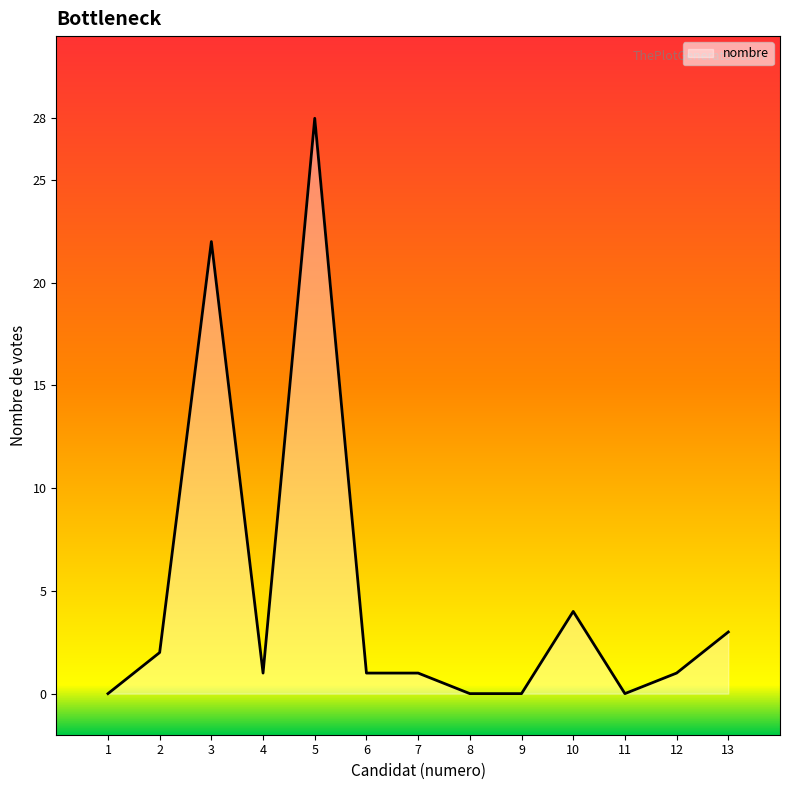

What is the sum of the values at 2 and 8?

2